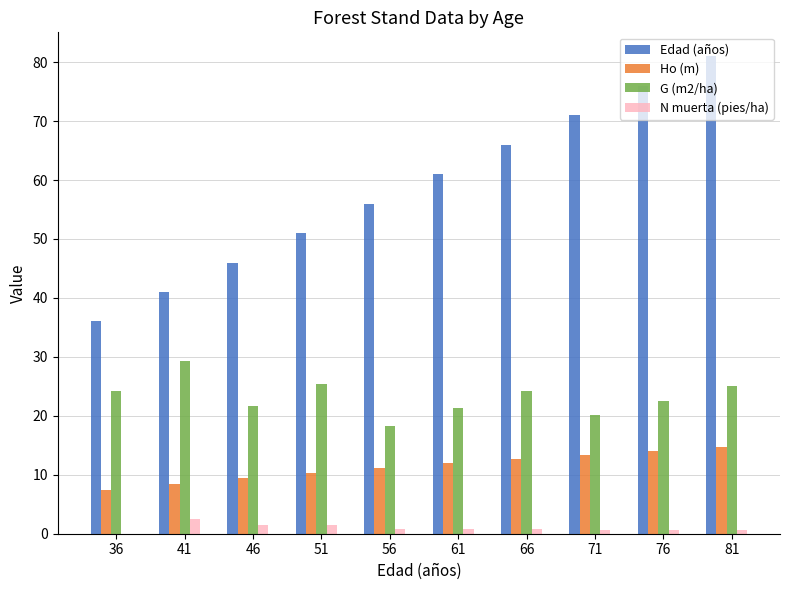

The N muerta (pies/ha) series shows 0.6 at 76. True or false?

True